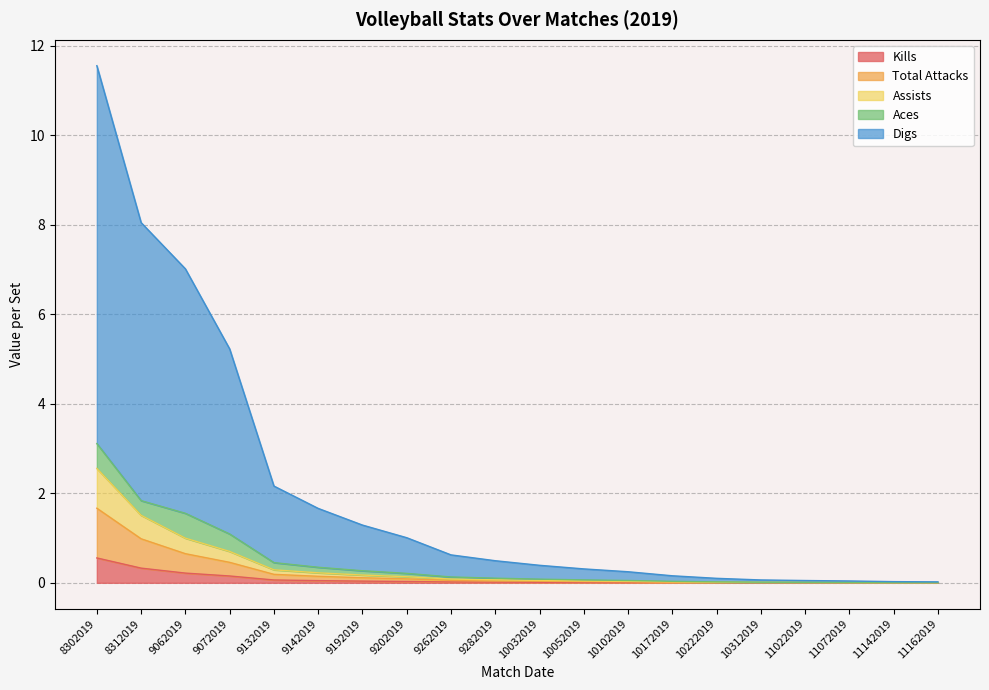

True or false: Assists has more than 2 points higher than both neighbors.

False